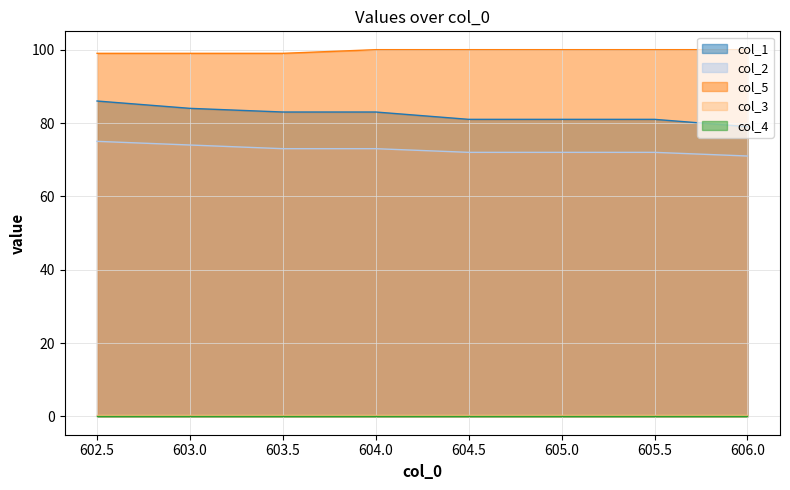

What is the total value across all series at 605.0?

253.5